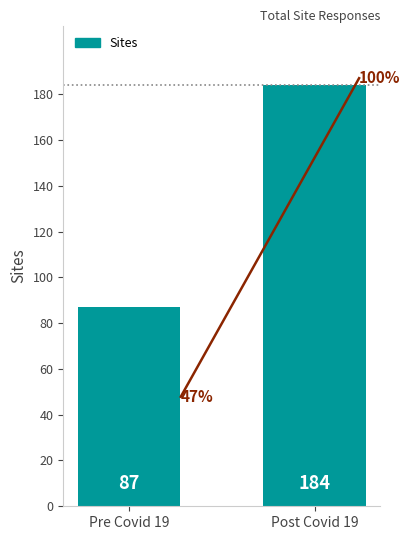

Where is the data nearest to the value 135?

Pre Covid 19